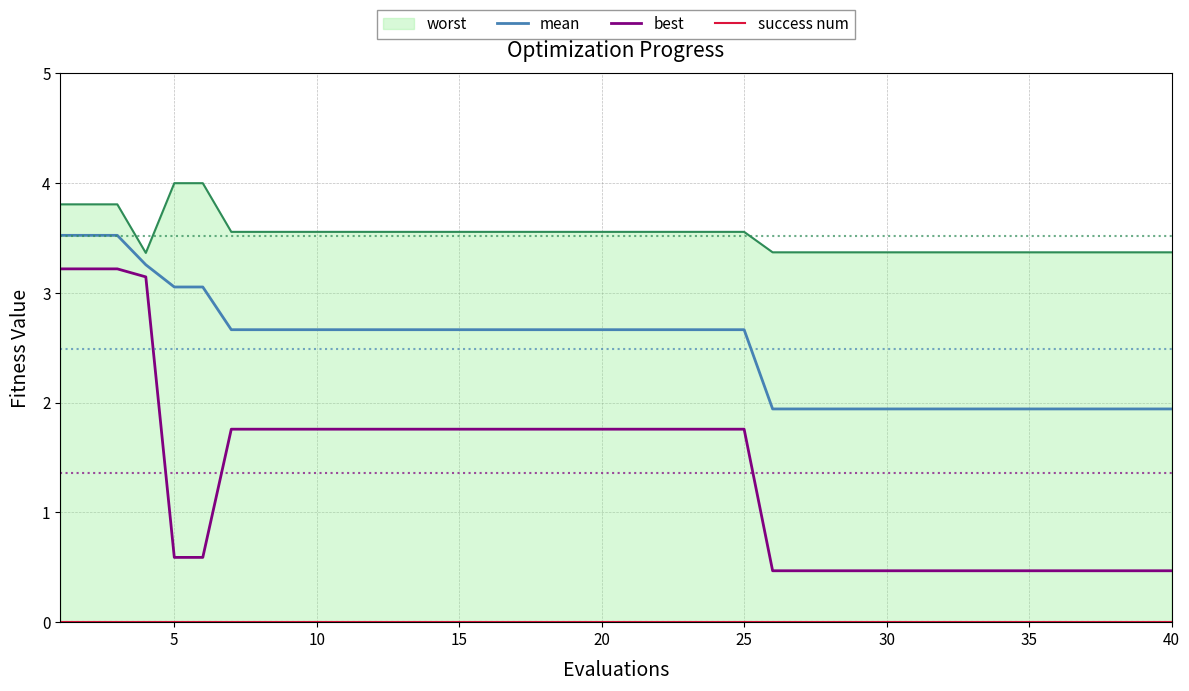

True or false: best has a value of 0.8 at 30.

False